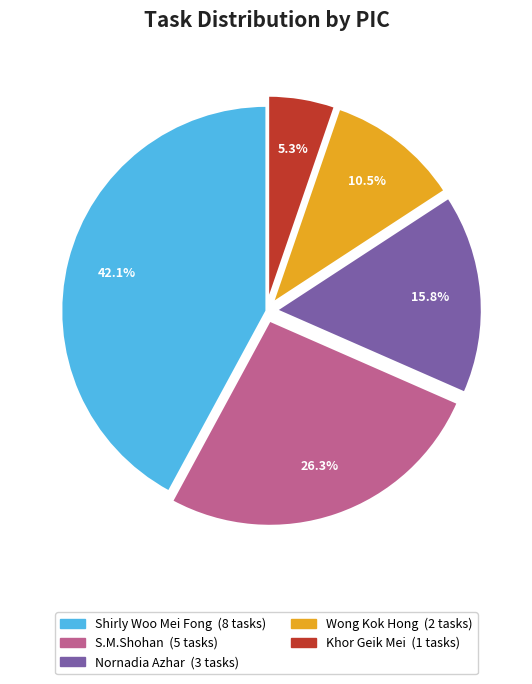

What percentage is the Nornadia Azhar slice, to the nearest percent?

16%